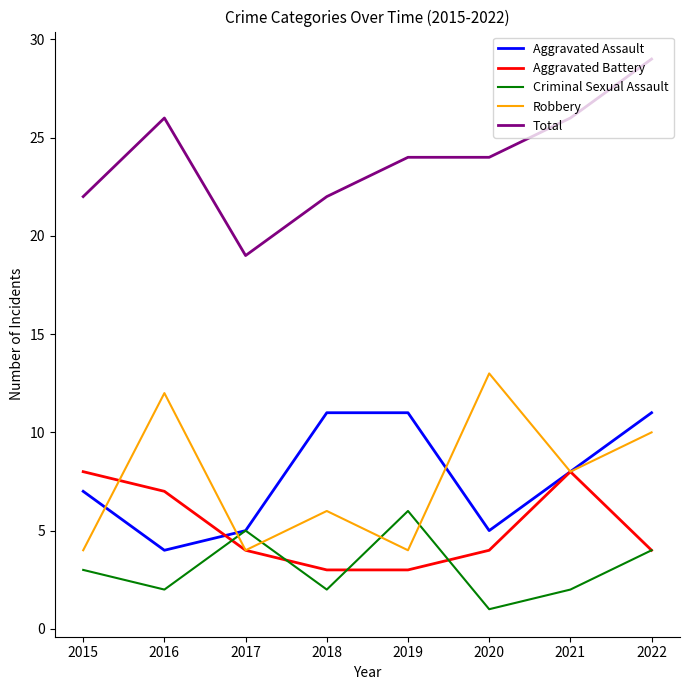

What is the difference between the Aggravated Assault values at 2019 and 2016?

7